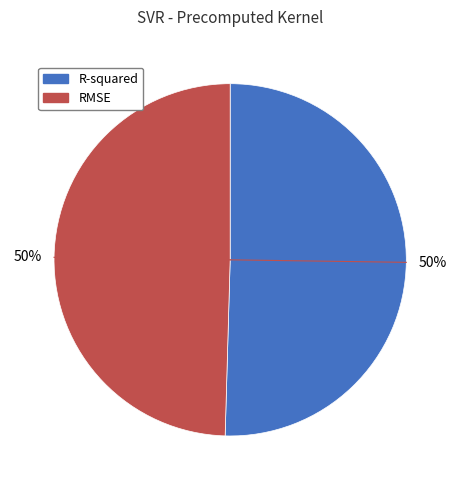

The RMSE slice represents 64% of the pie. True or false?

False